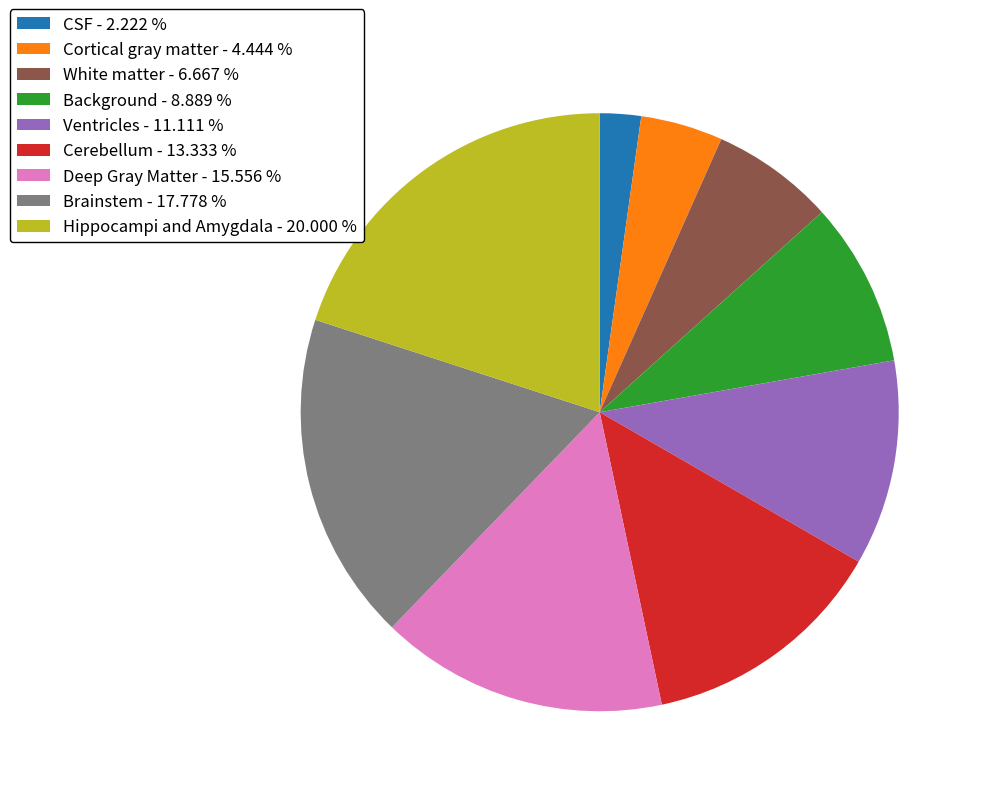

Approximately how many times larger is the value at Cerebellum - 13.333 % compared to Ventricles - 11.111 %?

1.2